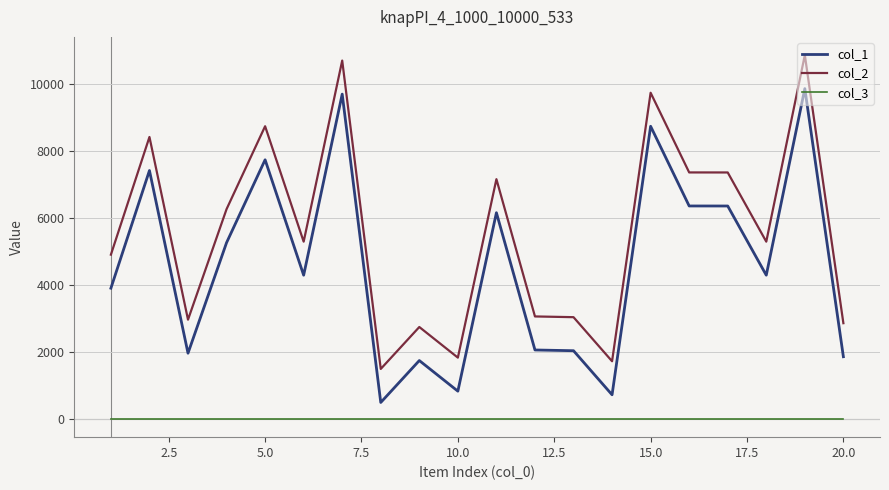

What is the maximum value shown in the chart?

10851